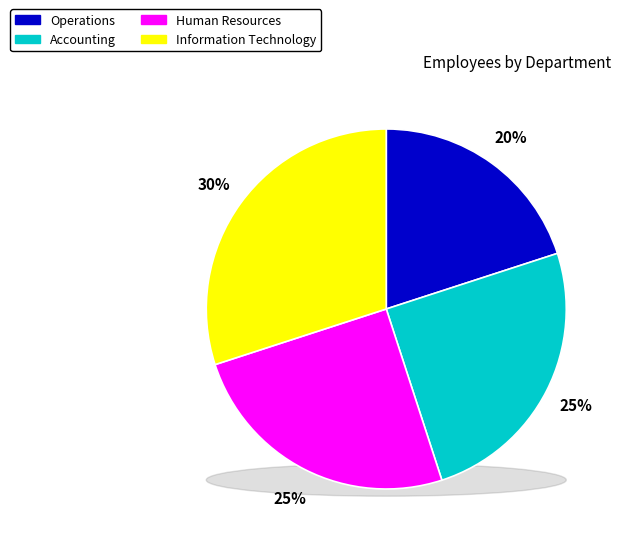

Which slice is the largest?

Information Technology